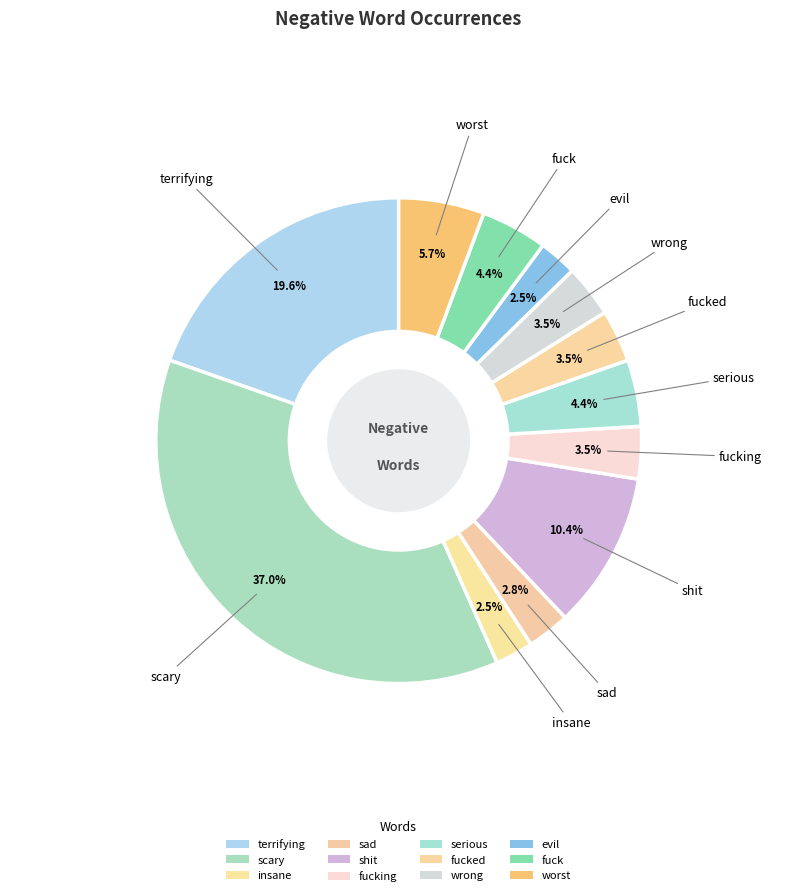

What is the largest slice in the pie chart?

scary